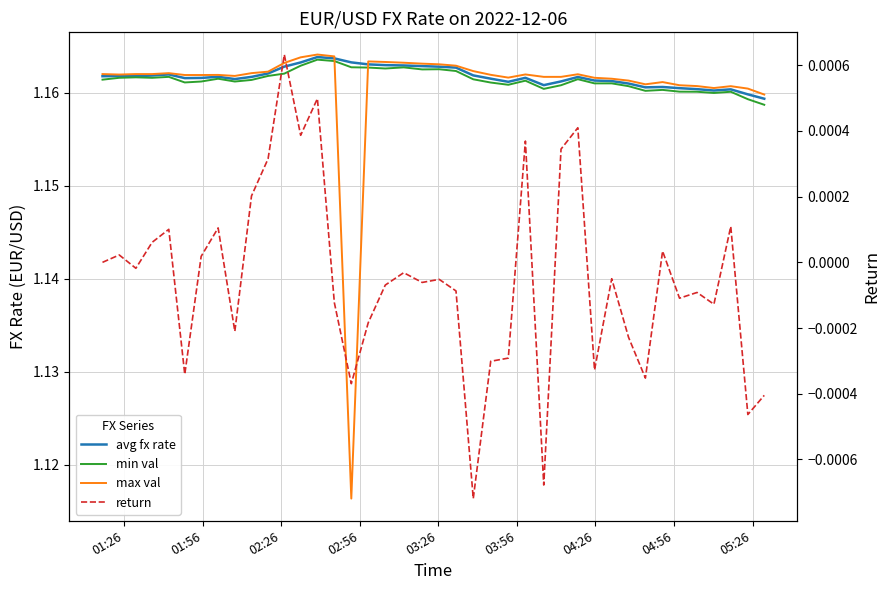

Which series has the widest spread of values?

max val